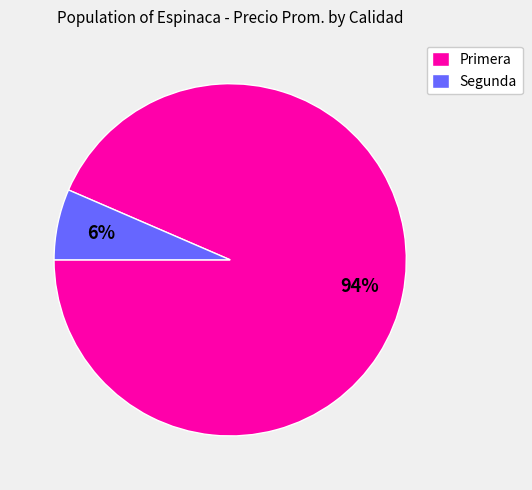

The Segunda slice represents 6% of the pie. True or false?

True